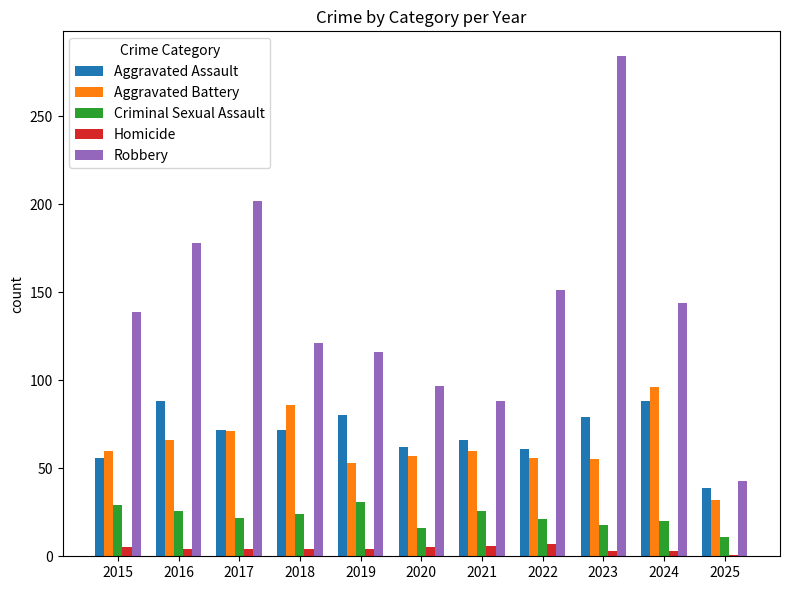

What are all the series names shown in the legend?

Aggravated Assault, Aggravated Battery, Criminal Sexual Assault, Homicide, Robbery